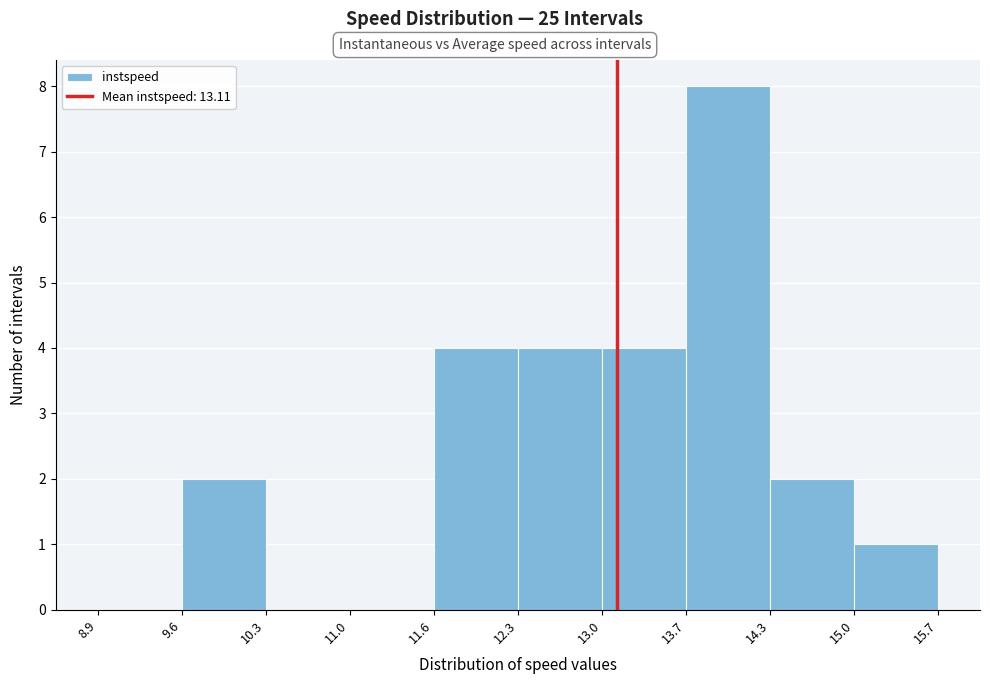

Over which range of the x-axis is the bar tallest?

13.7 to 14.3